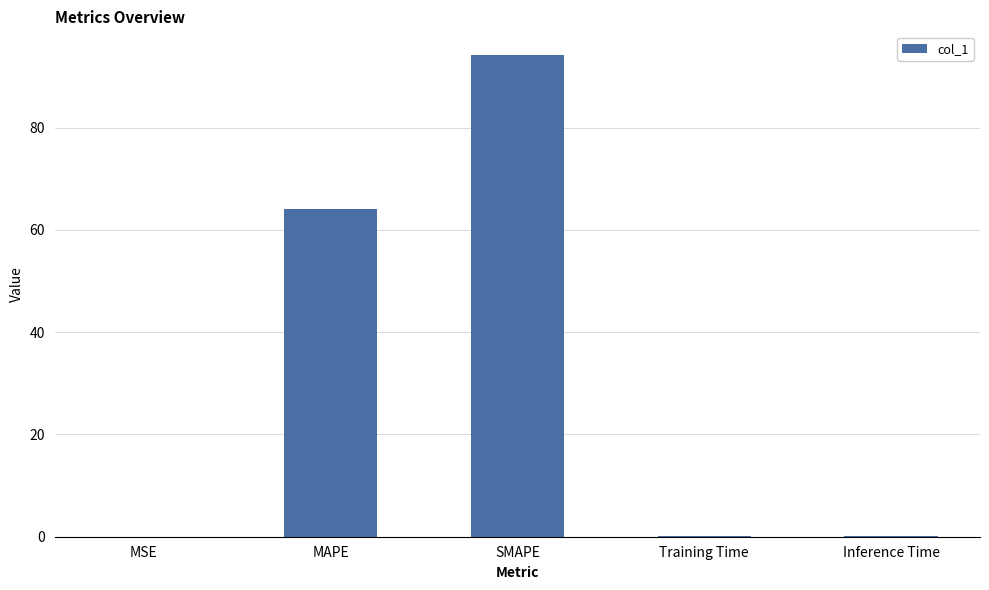

Read the value at SMAPE.

94.1